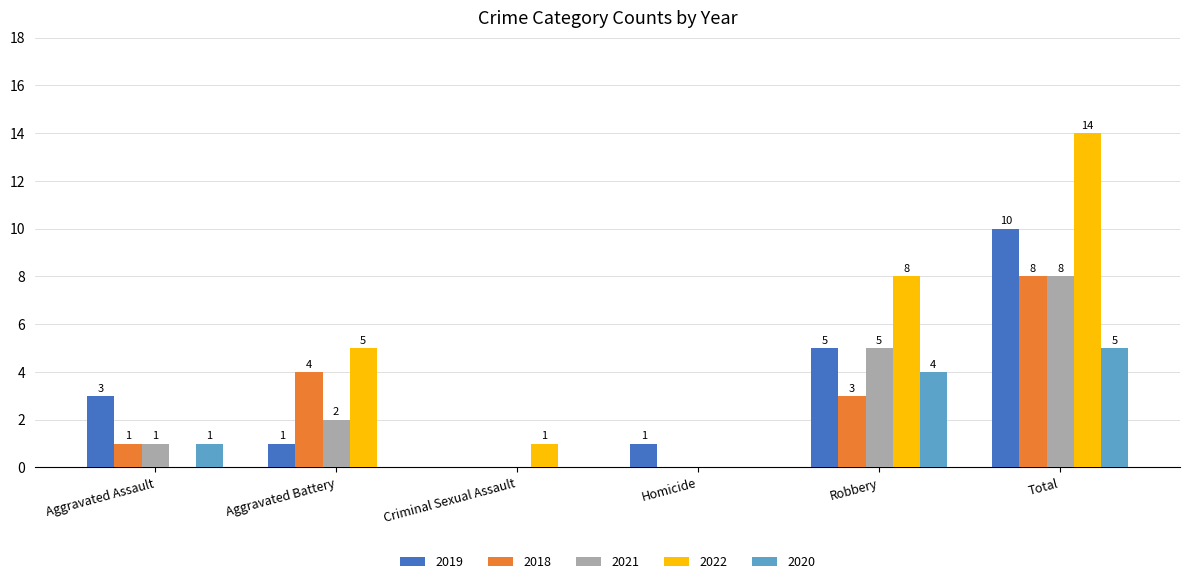

The 2022 series shows 1 at Criminal Sexual Assault. True or false?

True